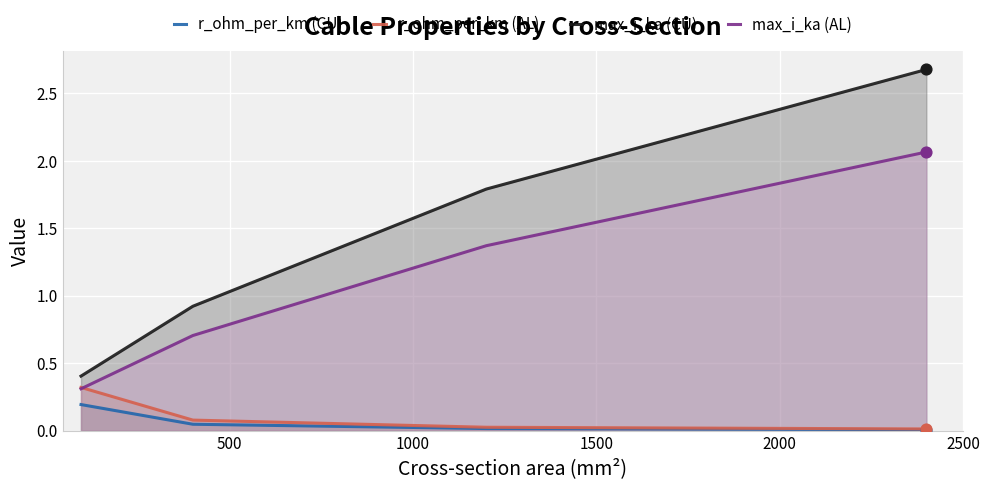

True or false: r_ohm_per_km (AL) and max_i_ka (CU) intersect in this chart.

False